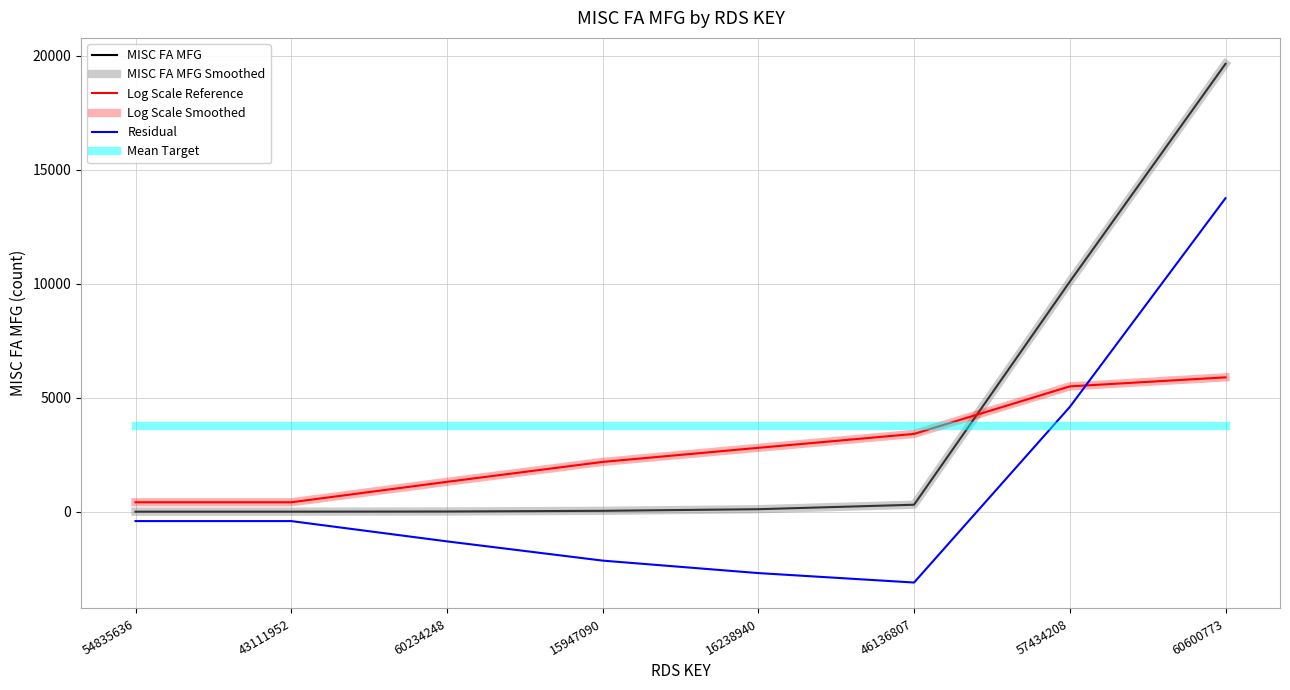

Which label corresponds to the largest value in the chart?

60600773